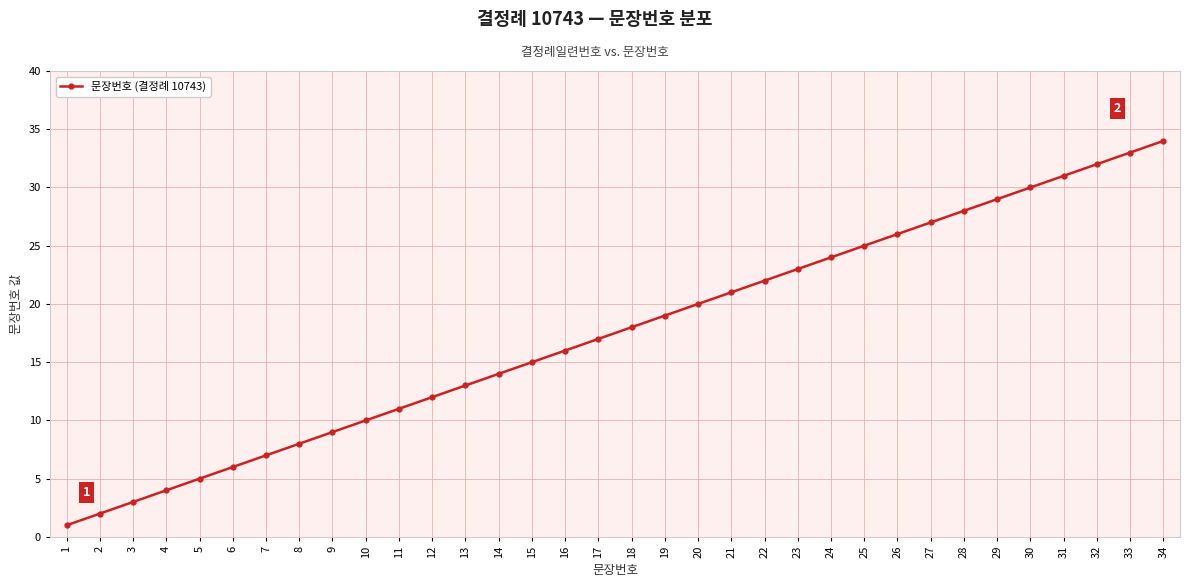

What is the value of the 19th point from the left?

19